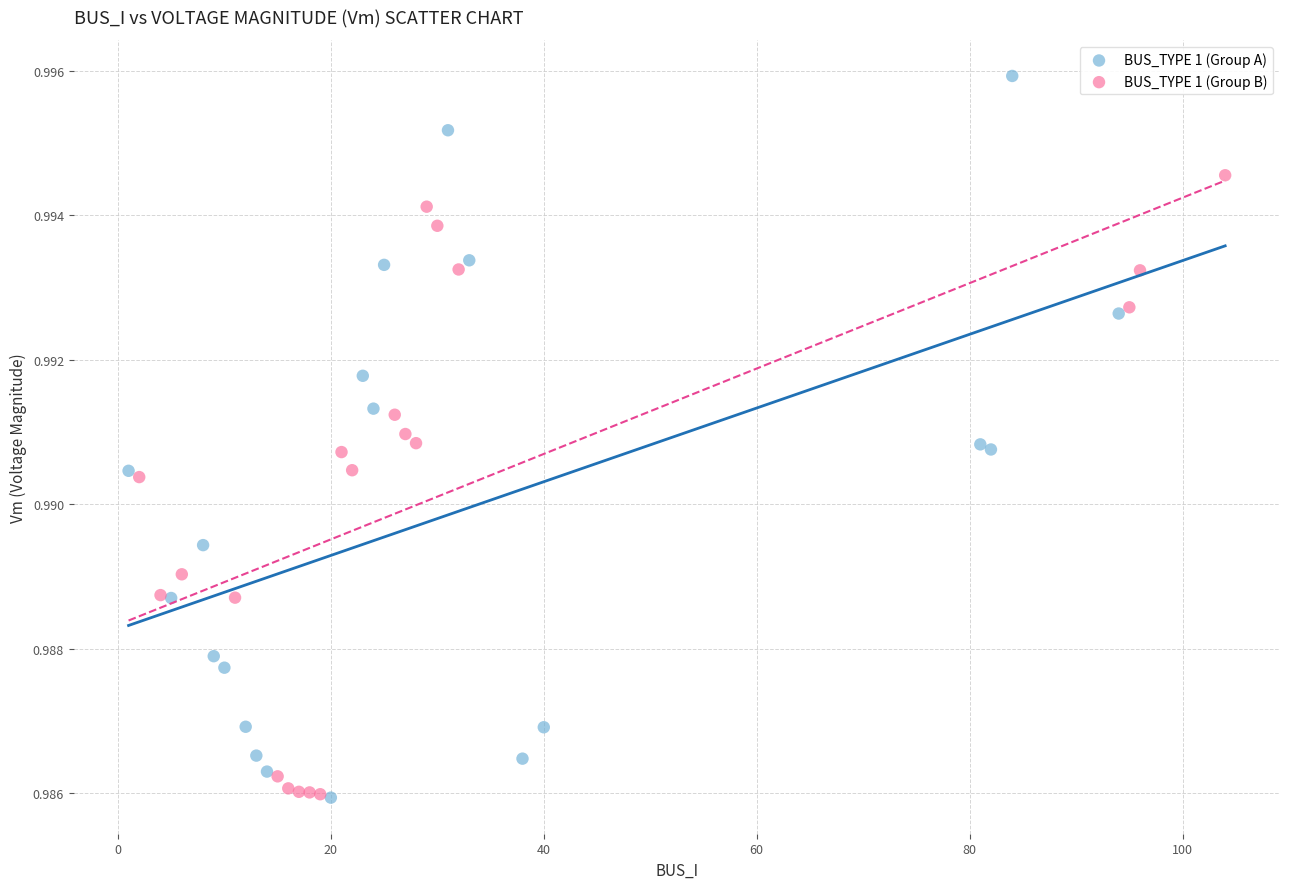

Which series has the widest spread of Y values?

BUS_TYPE 1 (Group A)